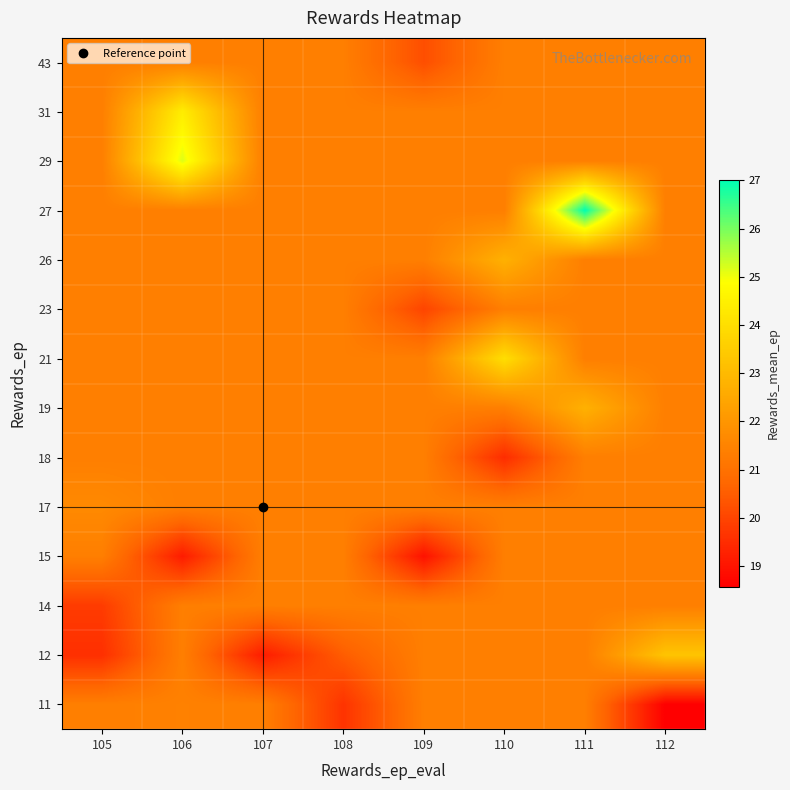

At which category is the sum across all series the highest?

111